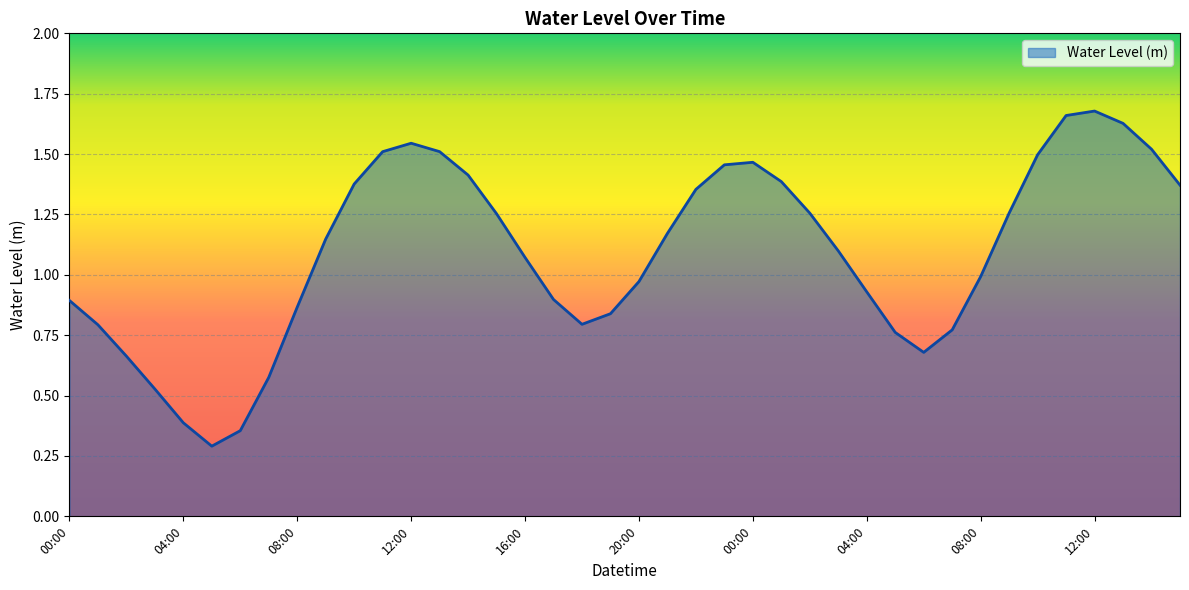

Where is the first local maximum?

12:00